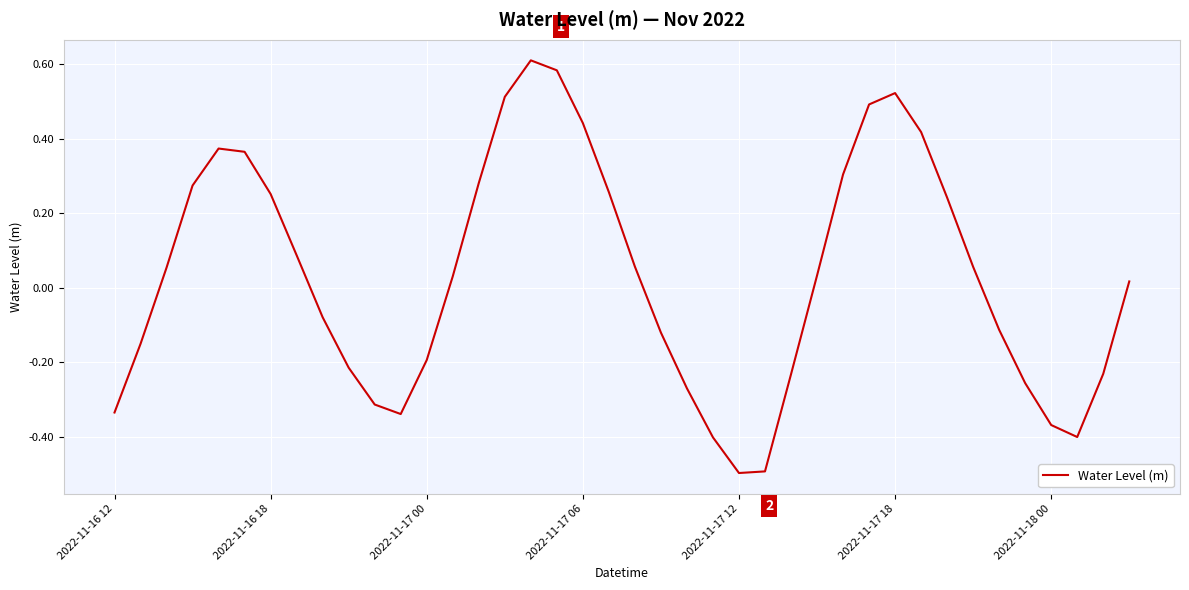

True or false: the data has more than 1 interior local peaks.

True